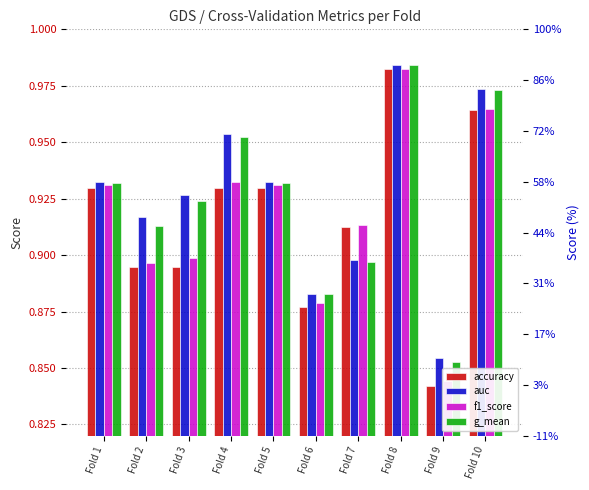

What is the minimum value shown in the chart?

0.8